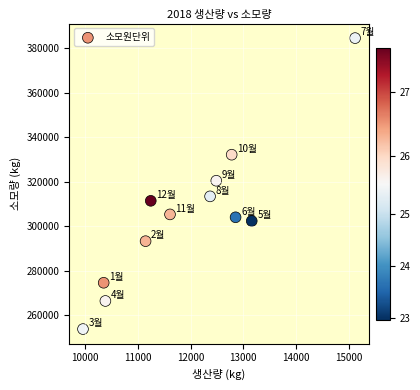

What is the average Y value?

305078